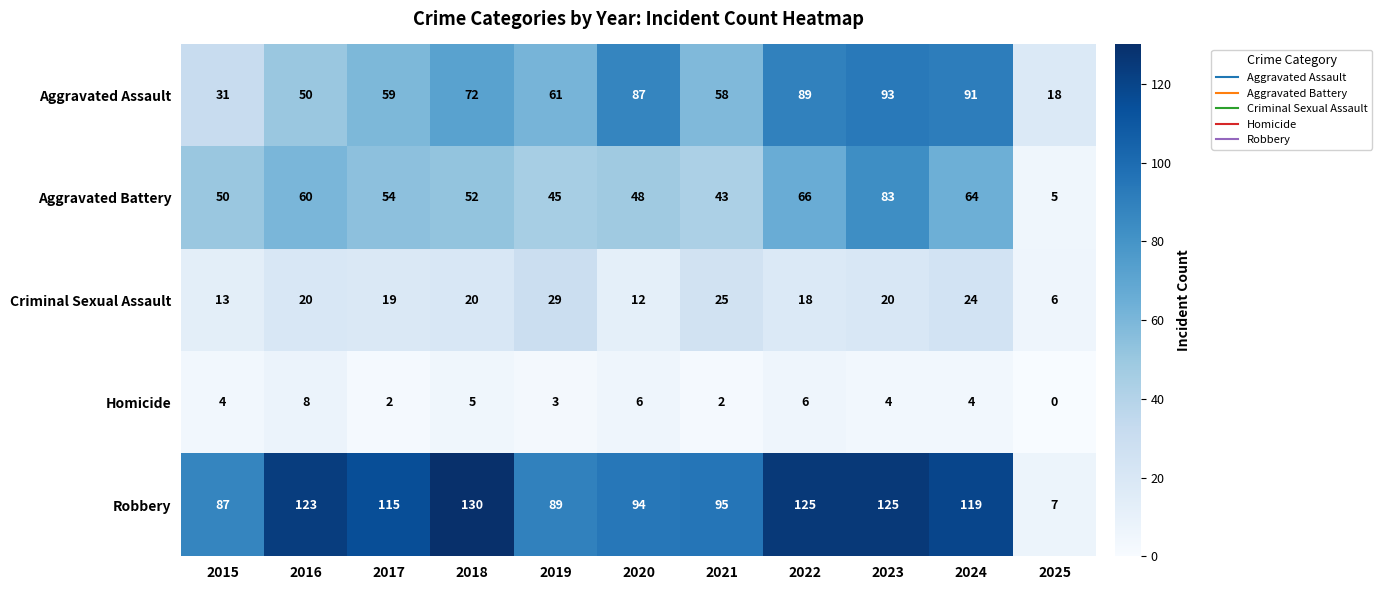

What is the approximate value of Aggravated Assault at 2020?

87